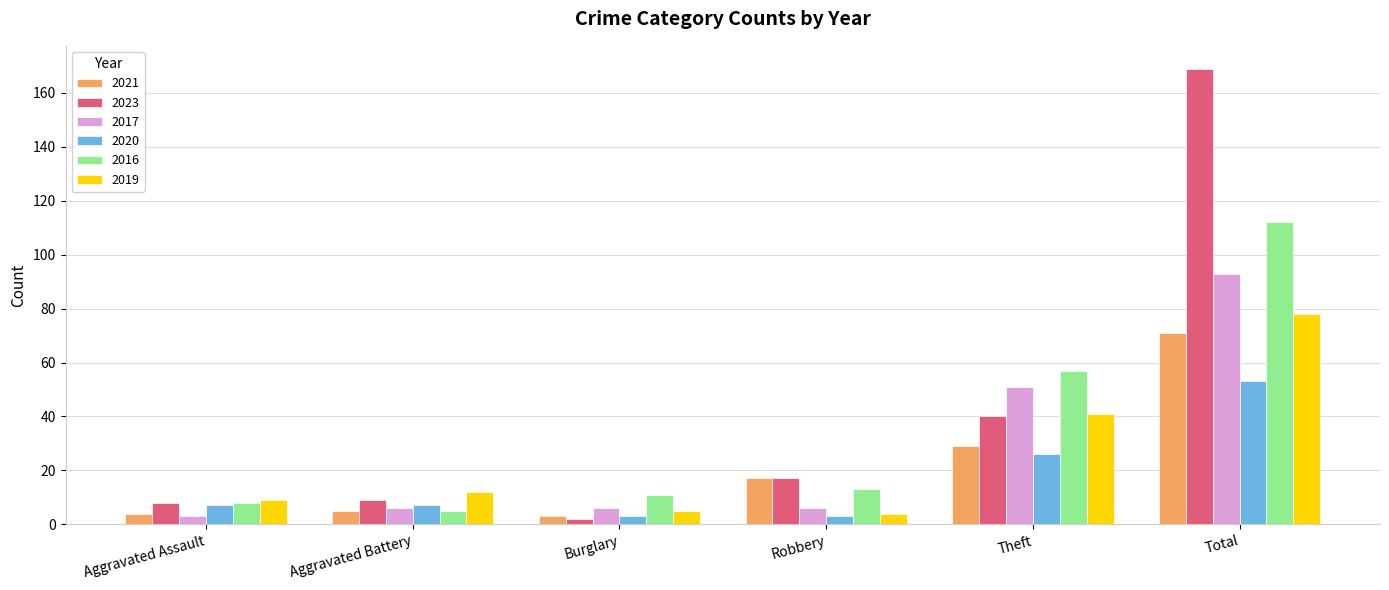

What is the label of the 5th bar from the right?

Aggravated Battery